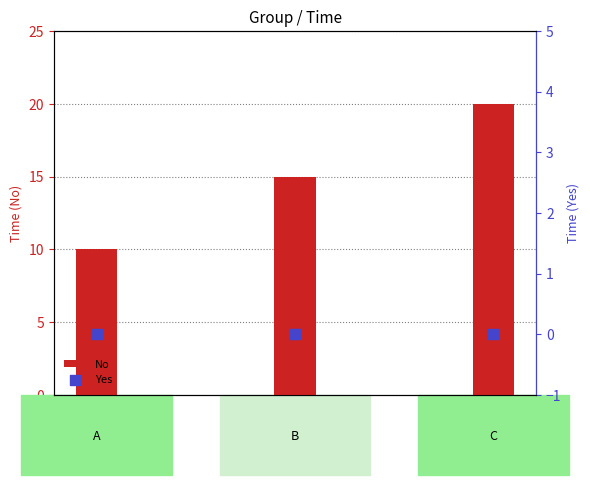

Which series has the largest total across all categories?

No